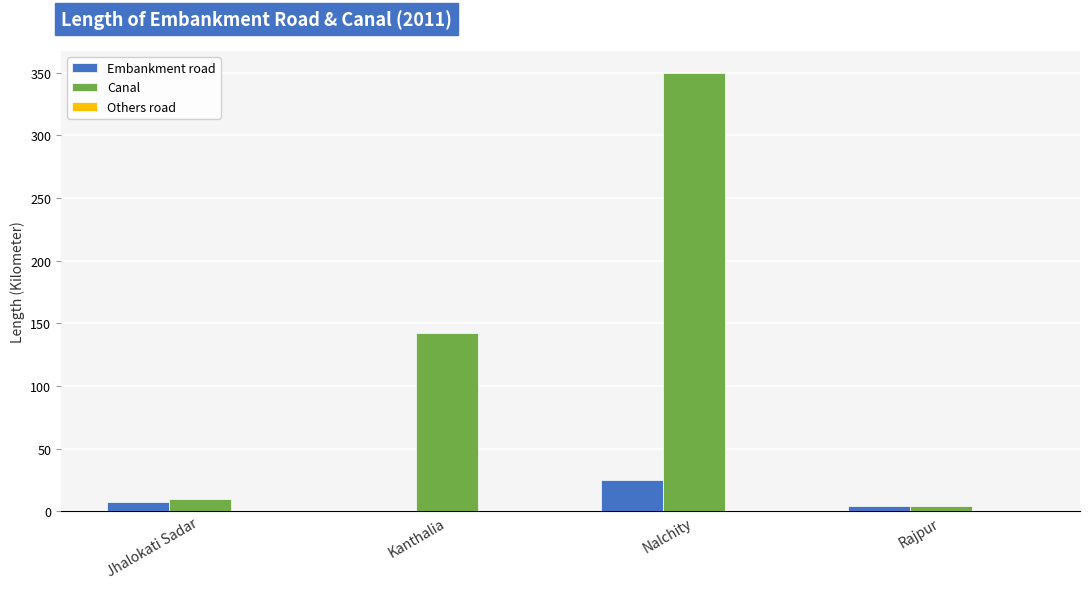

Which series changed the most between Nalchity and Rajpur?

Canal